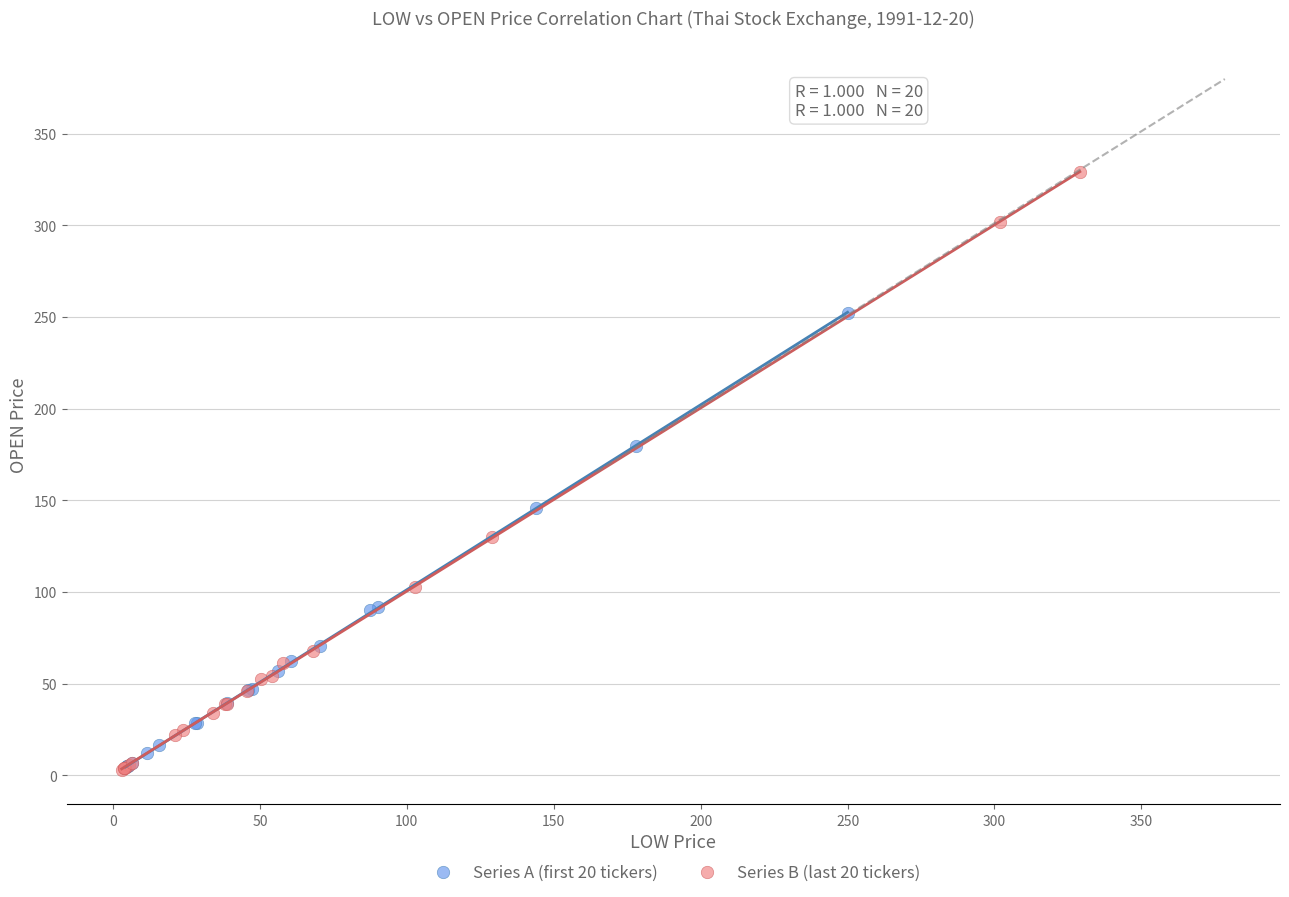

Which series has the largest Y range (max minus min)?

Series B (last 20 tickers)